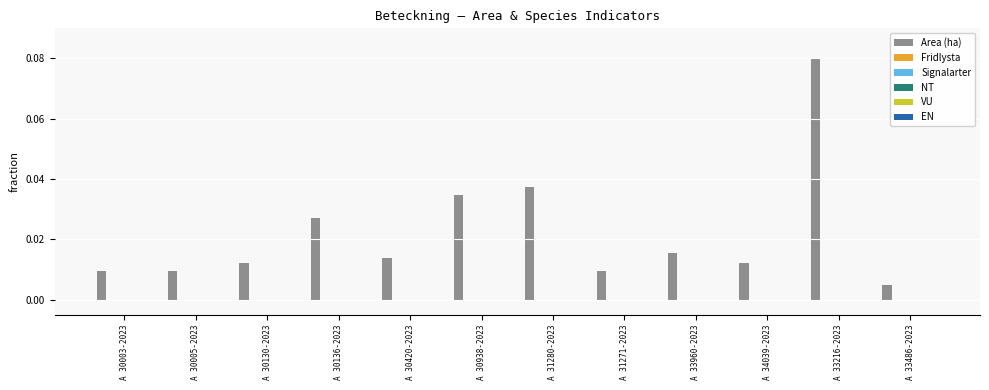

What is the sum of all values?

0.3